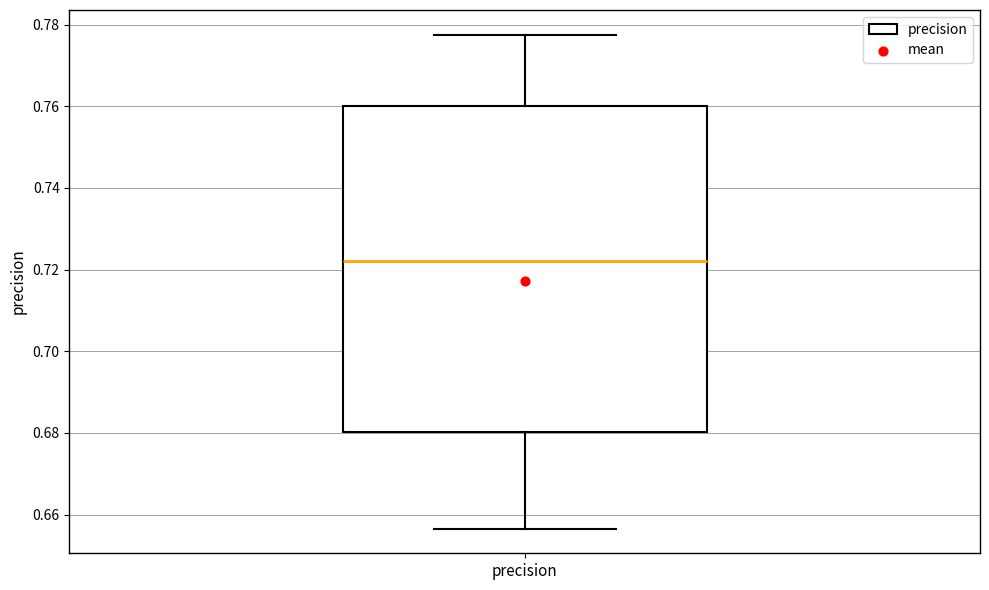

Read this box plot against the y-axis: the position of the median line, the range covered by the box, and the ends of both whiskers. The values are not printed on the chart, so give them approximately, as read against the axis.

median 0.722, box 0.680 to 0.760, whiskers 0.656 to 0.778